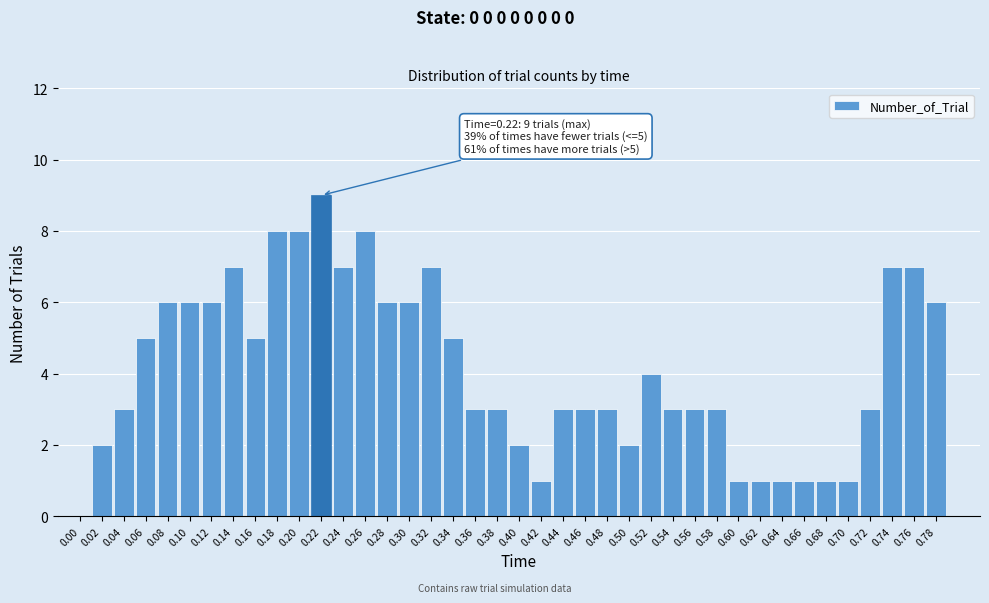

Between 0.70 and 0.08, which is larger?

0.08